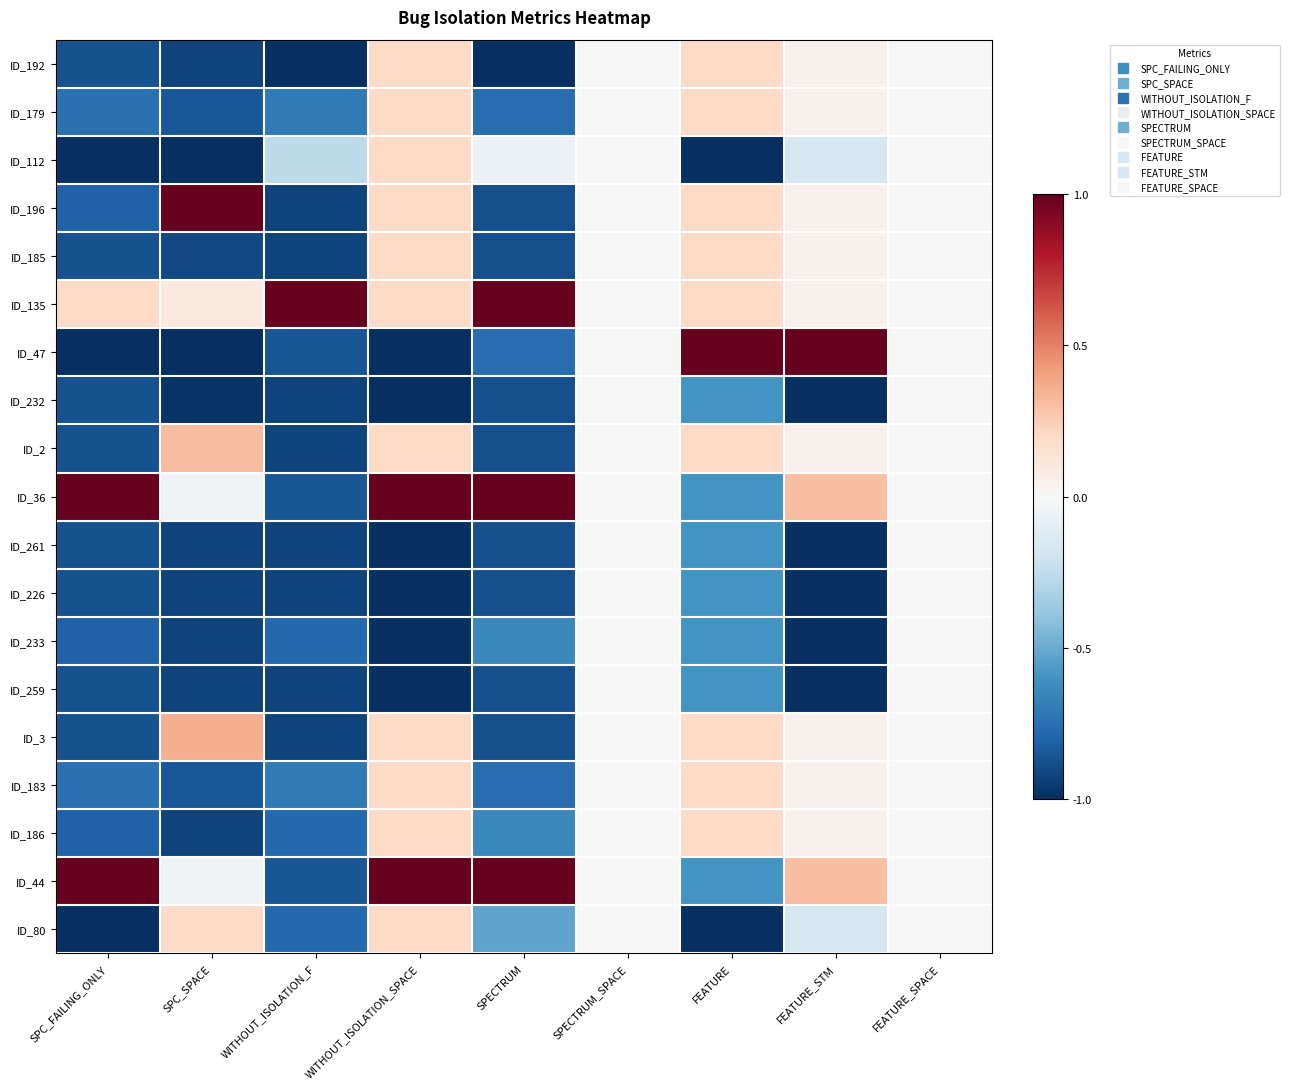

Reading left to right, transcribe all the data shown in this chart.

ID_192: SPC_FAILING_ONLY=-0.9	SPC_SPACE=-0.9	WITHOUT_ISOLATION_F=-1.0	WITHOUT_ISOLATION_SPACE=0.2	SPECTRUM=-1.0	SPECTRUM_SPACE=0.0	FEATURE=0.2	FEATURE_STM=0.0	FEATURE_SPACE=0.0
ID_179: SPC_FAILING_ONLY=-0.8	SPC_SPACE=-0.8	WITHOUT_ISOLATION_F=-0.7	WITHOUT_ISOLATION_SPACE=0.2	SPECTRUM=-0.8	SPECTRUM_SPACE=0.0	FEATURE=0.2	FEATURE_STM=0.0	FEATURE_SPACE=0.0
ID_112: SPC_FAILING_ONLY=-1.0	SPC_SPACE=-1.0	WITHOUT_ISOLATION_F=-0.3	WITHOUT_ISOLATION_SPACE=0.2	SPECTRUM=-0.1	SPECTRUM_SPACE=0.0	FEATURE=-1.0	FEATURE_STM=-0.2	FEATURE_SPACE=0.0
ID_196: SPC_FAILING_ONLY=-0.8	SPC_SPACE=1.0	WITHOUT_ISOLATION_F=-0.9	WITHOUT_ISOLATION_SPACE=0.2	SPECTRUM=-0.9	SPECTRUM_SPACE=0.0	FEATURE=0.2	FEATURE_STM=0.0	FEATURE_SPACE=0.0
ID_185: SPC_FAILING_ONLY=-0.9	SPC_SPACE=-0.9	WITHOUT_ISOLATION_F=-0.9	WITHOUT_ISOLATION_SPACE=0.2	SPECTRUM=-0.9	SPECTRUM_SPACE=0.0	FEATURE=0.2	FEATURE_STM=0.0	FEATURE_SPACE=0.0
ID_135: SPC_FAILING_ONLY=0.2	SPC_SPACE=0.1	WITHOUT_ISOLATION_F=1.0	WITHOUT_ISOLATION_SPACE=0.2	SPECTRUM=1.0	SPECTRUM_SPACE=0.0	FEATURE=0.2	FEATURE_STM=0.0	FEATURE_SPACE=0.0
ID_47: SPC_FAILING_ONLY=-1.0	SPC_SPACE=-1.0	WITHOUT_ISOLATION_F=-0.9	WITHOUT_ISOLATION_SPACE=-1.0	SPECTRUM=-0.8	SPECTRUM_SPACE=0.0	FEATURE=1.0	FEATURE_STM=1.0	FEATURE_SPACE=0.0
ID_232: SPC_FAILING_ONLY=-0.9	SPC_SPACE=-1.0	WITHOUT_ISOLATION_F=-0.9	WITHOUT_ISOLATION_SPACE=-1.0	SPECTRUM=-0.9	SPECTRUM_SPACE=0.0	FEATURE=-0.6	FEATURE_STM=-1.0	FEATURE_SPACE=0.0
ID_2: SPC_FAILING_ONLY=-0.9	SPC_SPACE=0.3	WITHOUT_ISOLATION_F=-0.9	WITHOUT_ISOLATION_SPACE=0.2	SPECTRUM=-0.9	SPECTRUM_SPACE=0.0	FEATURE=0.2	FEATURE_STM=0.0	FEATURE_SPACE=0.0
ID_36: SPC_FAILING_ONLY=1.0	SPC_SPACE=-0.0	WITHOUT_ISOLATION_F=-0.9	WITHOUT_ISOLATION_SPACE=1.0	SPECTRUM=1.0	SPECTRUM_SPACE=0.0	FEATURE=-0.6	FEATURE_STM=0.3	FEATURE_SPACE=0.0
ID_261: SPC_FAILING_ONLY=-0.9	SPC_SPACE=-0.9	WITHOUT_ISOLATION_F=-0.9	WITHOUT_ISOLATION_SPACE=-1.0	SPECTRUM=-0.9	SPECTRUM_SPACE=0.0	FEATURE=-0.6	FEATURE_STM=-1.0	FEATURE_SPACE=0.0
ID_226: SPC_FAILING_ONLY=-0.9	SPC_SPACE=-0.9	WITHOUT_ISOLATION_F=-0.9	WITHOUT_ISOLATION_SPACE=-1.0	SPECTRUM=-0.9	SPECTRUM_SPACE=0.0	FEATURE=-0.6	FEATURE_STM=-1.0	FEATURE_SPACE=0.0
ID_233: SPC_FAILING_ONLY=-0.8	SPC_SPACE=-0.9	WITHOUT_ISOLATION_F=-0.8	WITHOUT_ISOLATION_SPACE=-1.0	SPECTRUM=-0.6	SPECTRUM_SPACE=0.0	FEATURE=-0.6	FEATURE_STM=-1.0	FEATURE_SPACE=0.0
ID_259: SPC_FAILING_ONLY=-0.9	SPC_SPACE=-0.9	WITHOUT_ISOLATION_F=-0.9	WITHOUT_ISOLATION_SPACE=-1.0	SPECTRUM=-0.9	SPECTRUM_SPACE=0.0	FEATURE=-0.6	FEATURE_STM=-1.0	FEATURE_SPACE=0.0
ID_3: SPC_FAILING_ONLY=-0.9	SPC_SPACE=0.4	WITHOUT_ISOLATION_F=-0.9	WITHOUT_ISOLATION_SPACE=0.2	SPECTRUM=-0.9	SPECTRUM_SPACE=0.0	FEATURE=0.2	FEATURE_STM=0.0	FEATURE_SPACE=0.0
ID_183: SPC_FAILING_ONLY=-0.8	SPC_SPACE=-0.8	WITHOUT_ISOLATION_F=-0.7	WITHOUT_ISOLATION_SPACE=0.2	SPECTRUM=-0.8	SPECTRUM_SPACE=0.0	FEATURE=0.2	FEATURE_STM=0.0	FEATURE_SPACE=0.0
ID_186: SPC_FAILING_ONLY=-0.8	SPC_SPACE=-0.9	WITHOUT_ISOLATION_F=-0.8	WITHOUT_ISOLATION_SPACE=0.2	SPECTRUM=-0.6	SPECTRUM_SPACE=0.0	FEATURE=0.2	FEATURE_STM=0.0	FEATURE_SPACE=0.0
ID_44: SPC_FAILING_ONLY=1.0	SPC_SPACE=-0.0	WITHOUT_ISOLATION_F=-0.9	WITHOUT_ISOLATION_SPACE=1.0	SPECTRUM=1.0	SPECTRUM_SPACE=0.0	FEATURE=-0.6	FEATURE_STM=0.3	FEATURE_SPACE=0.0
ID_80: SPC_FAILING_ONLY=-1.0	SPC_SPACE=0.2	WITHOUT_ISOLATION_F=-0.8	WITHOUT_ISOLATION_SPACE=0.2	SPECTRUM=-0.5	SPECTRUM_SPACE=0.0	FEATURE=-1.0	FEATURE_STM=-0.2	FEATURE_SPACE=0.0